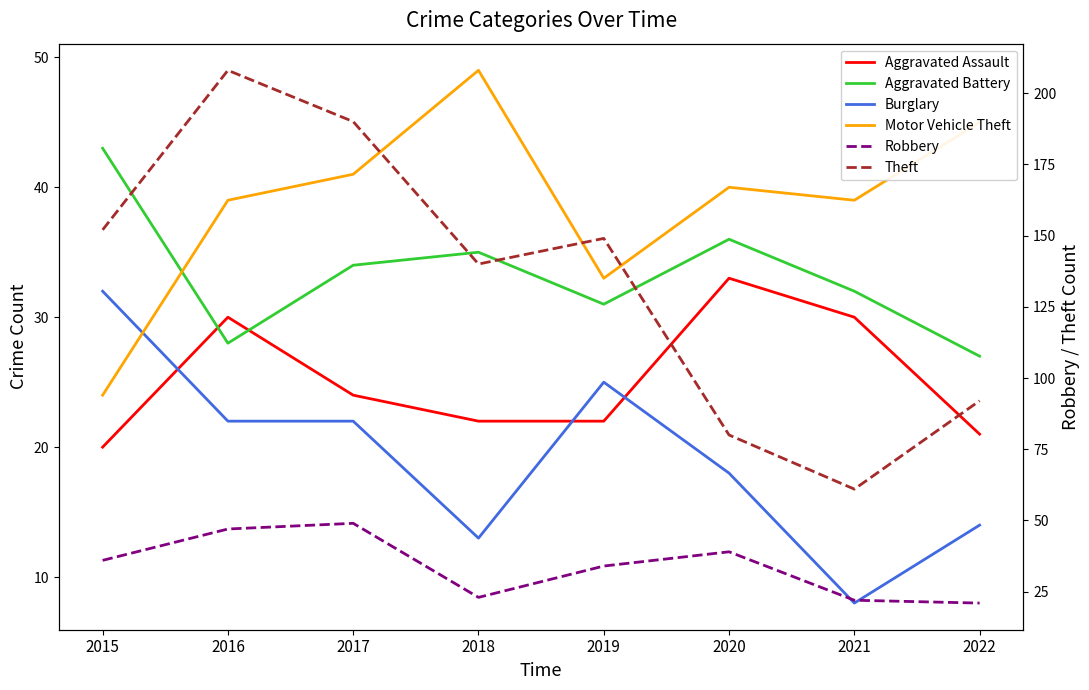

At how many categories does at least one series exceed 117?

5